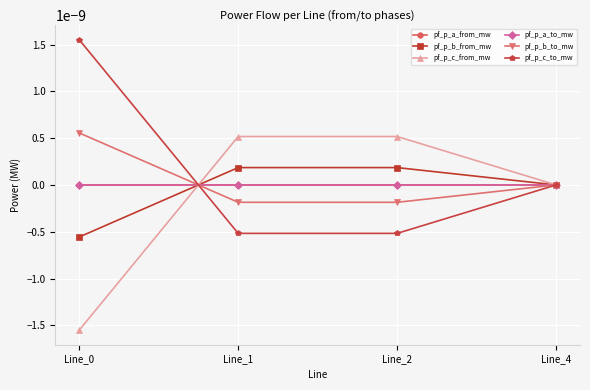

Where does the pf_p_b_to_mw series first go above 0?

Line_0